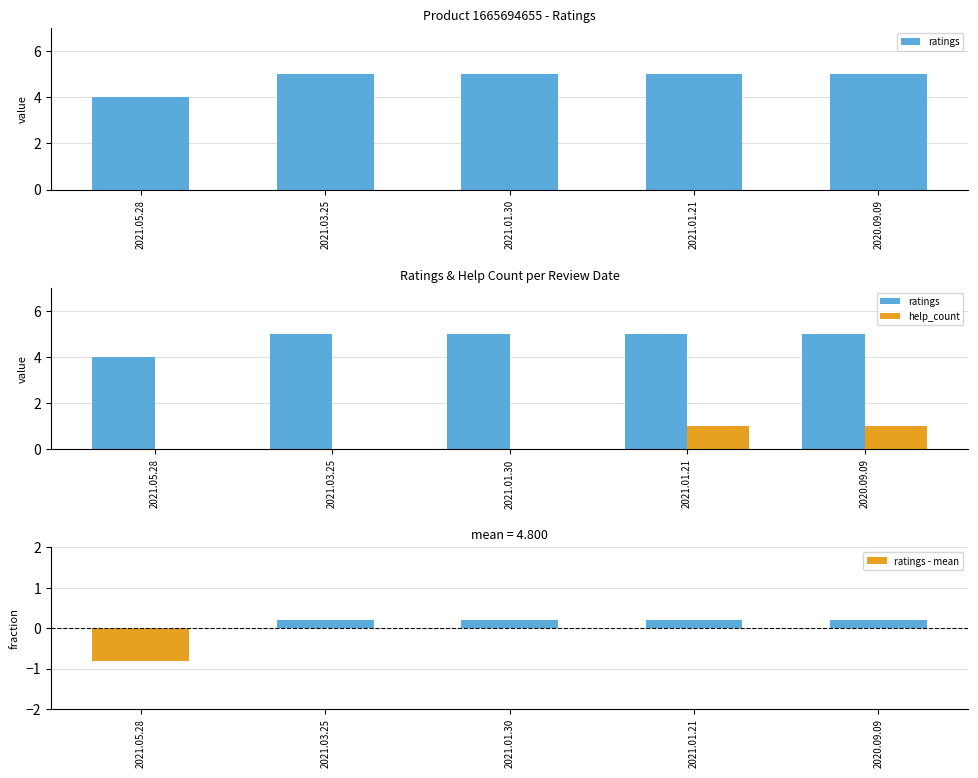

What is the spread (max minus min) of values at 2021.03.25?

5.0